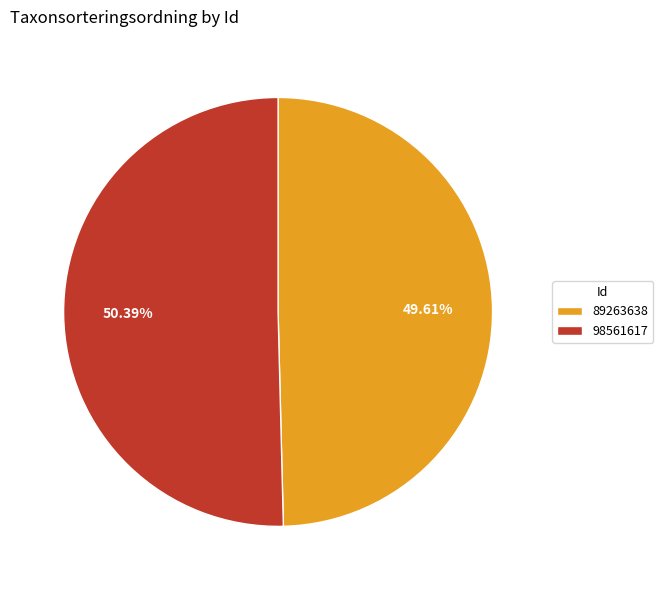

Rank the categories by value from lowest to highest.

89263638, 98561617